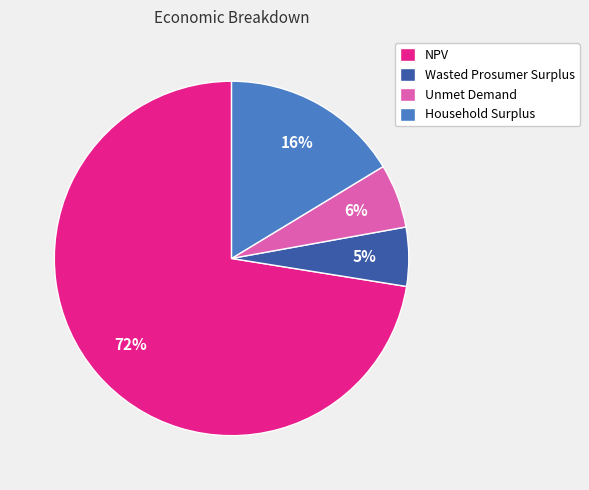

How many slices are in this pie chart?

4